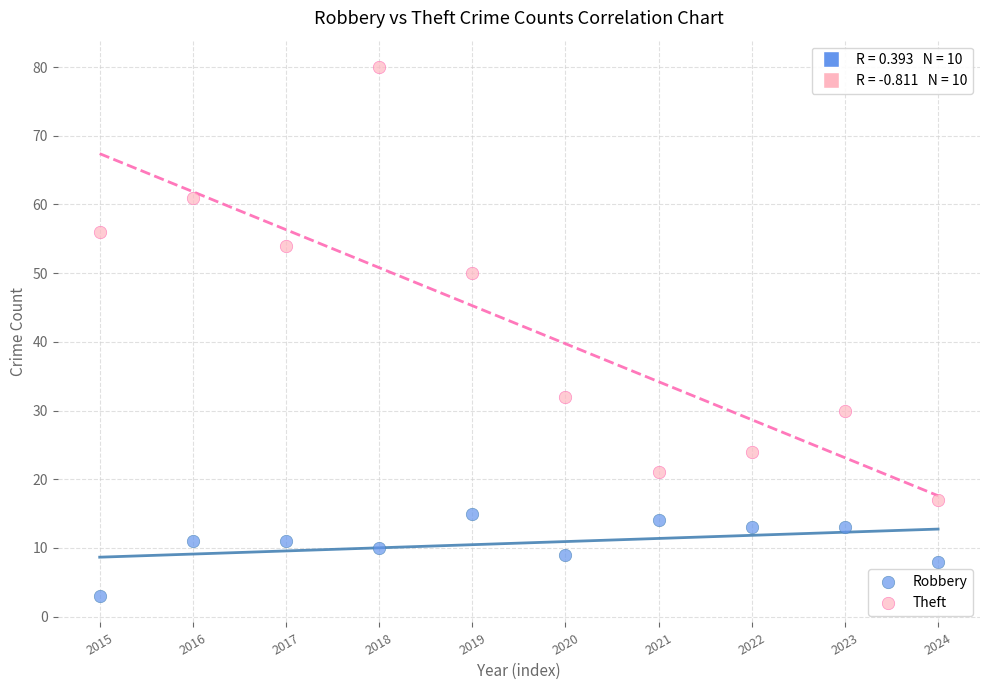

Which series contains the highest Y value?

Theft